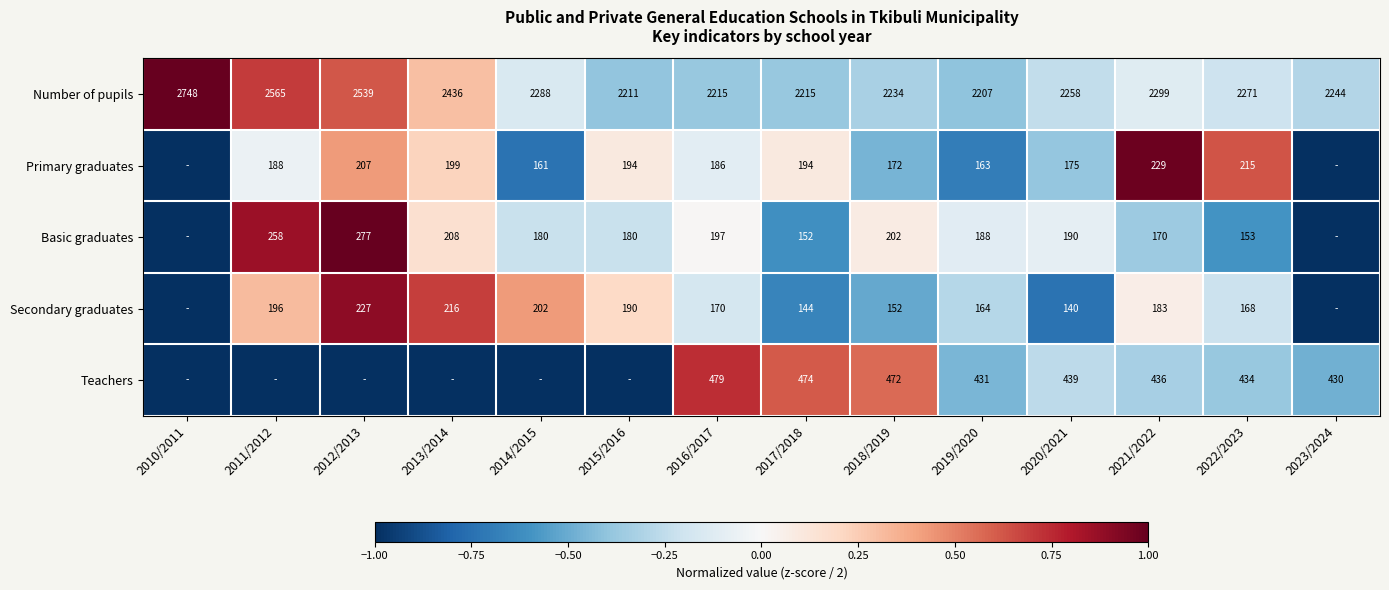

Rank the series at 2017/2018 from lowest to highest value.

Secondary graduates, Basic graduates, Primary graduates, Teachers, Number of pupils